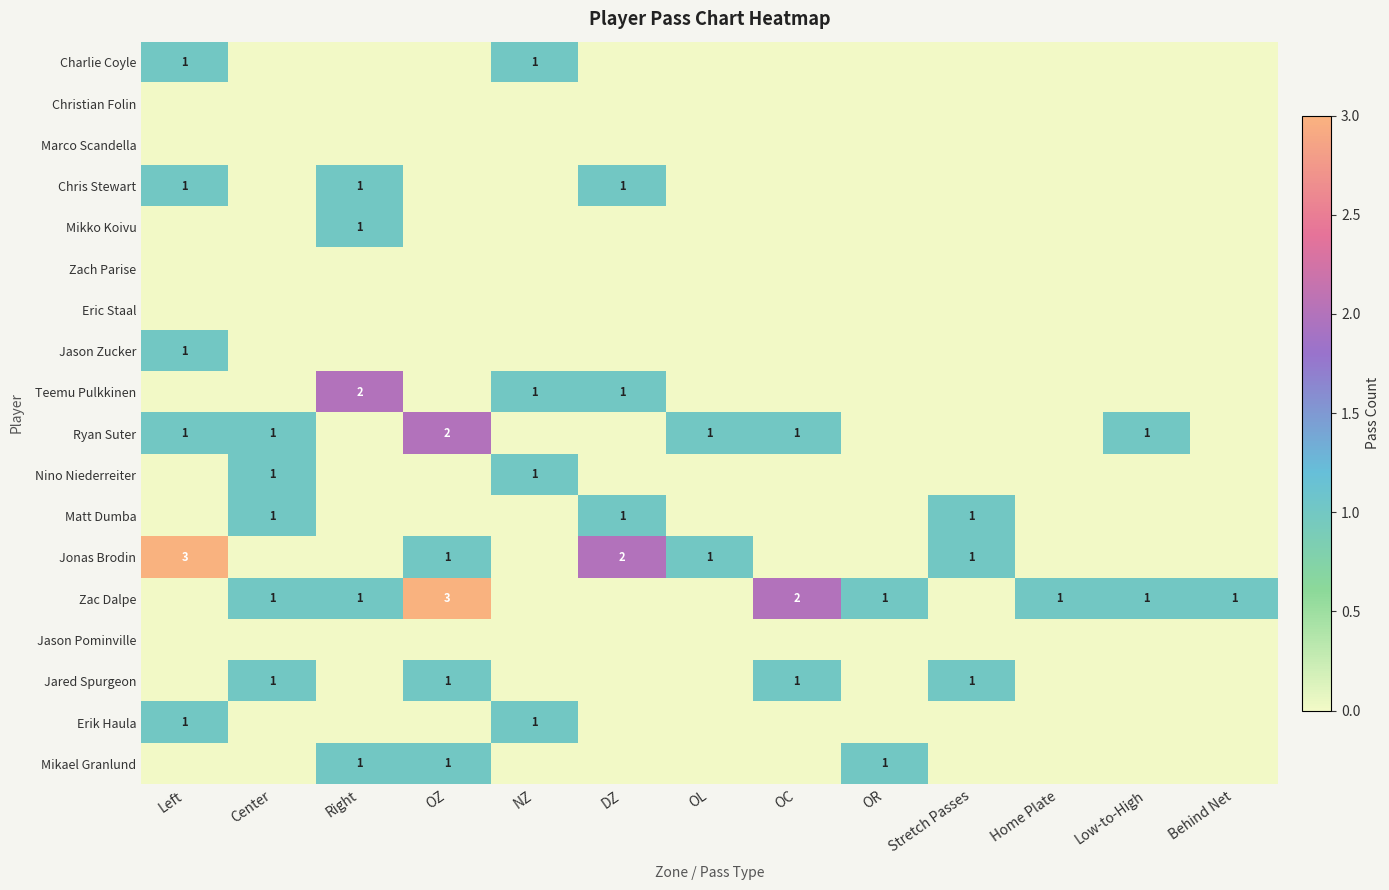

Is it true that Jonas Brodin equals 1 at OZ?

True